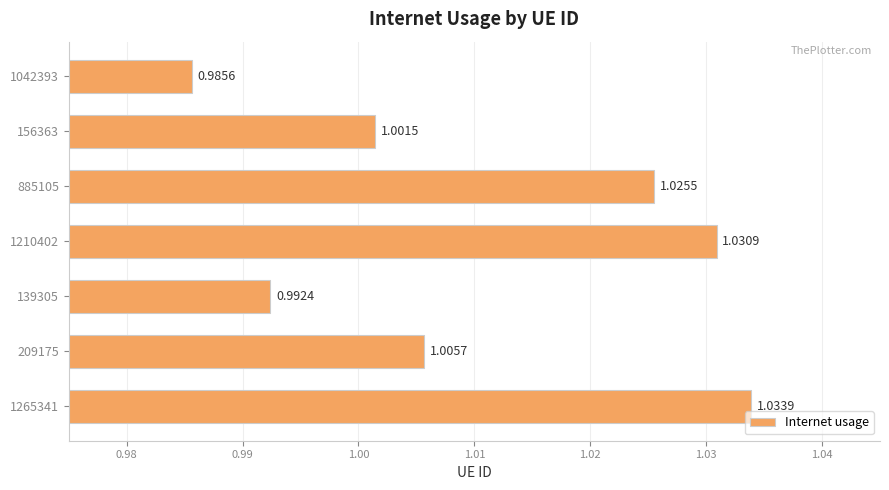

Which has a higher value, 209175 or 885105?

885105